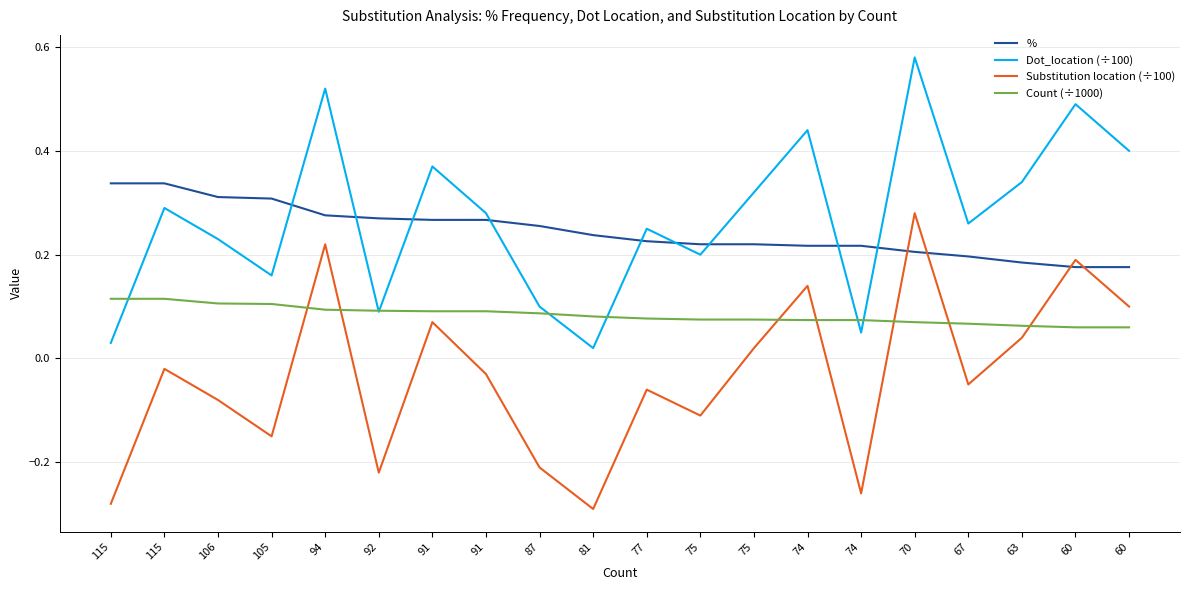

How many positive values does the Substitution location (÷100) series have?

8